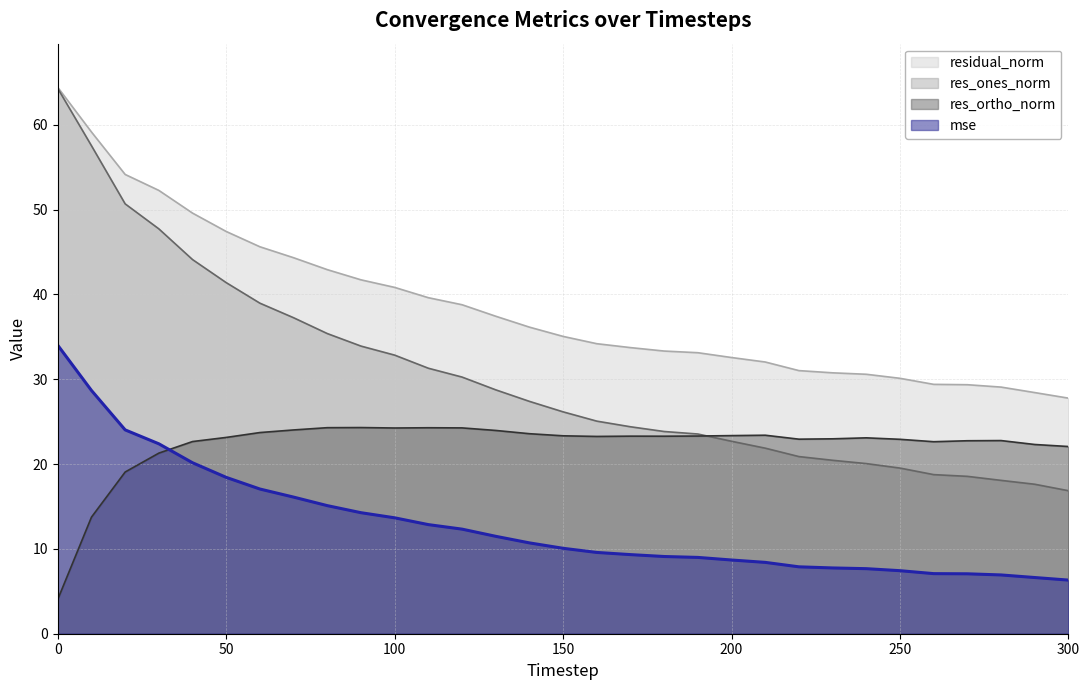

What is the minimum value shown in the chart?

4.1